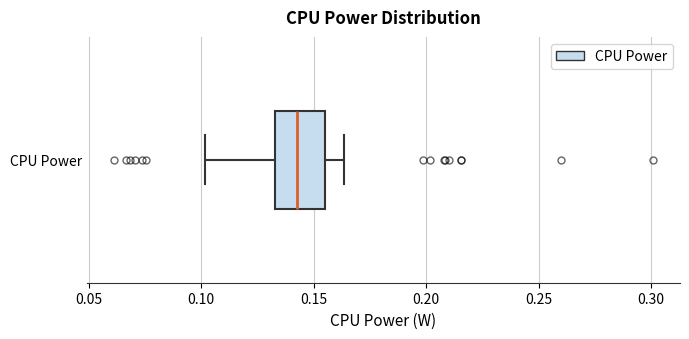

Transcribe this box plot: give where the median line is, the range the box spans, and where the two whiskers end, as read against the x-axis. The values are not printed on the chart, so give them approximately, as read against the axis.

median 0.145, box 0.135 to 0.155, whiskers 0.100 to 0.165